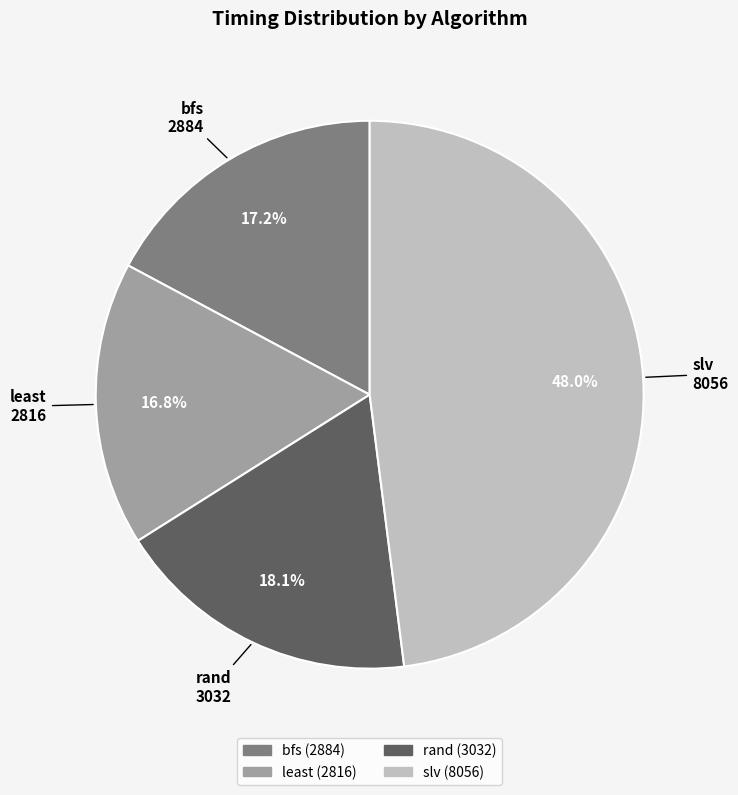

What percentage do bfs and least together represent?

34.0%